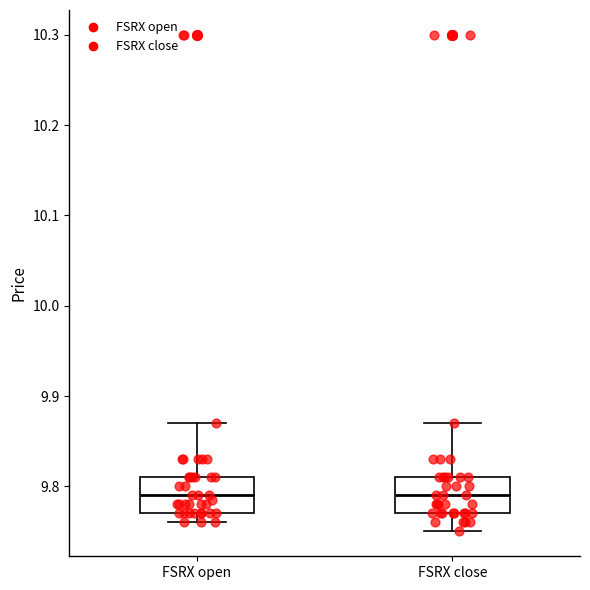

Reading left to right, read every box against the y-axis: the position of its median line, the range the box covers, and the ends of its whiskers. The values are not printed on the chart, so give them approximately, as read against the axis.

FSRX open: median 9.79, box 9.77 to 9.81, whiskers 9.76 to 9.87
FSRX close: median 9.79, box 9.77 to 9.81, whiskers 9.75 to 9.87